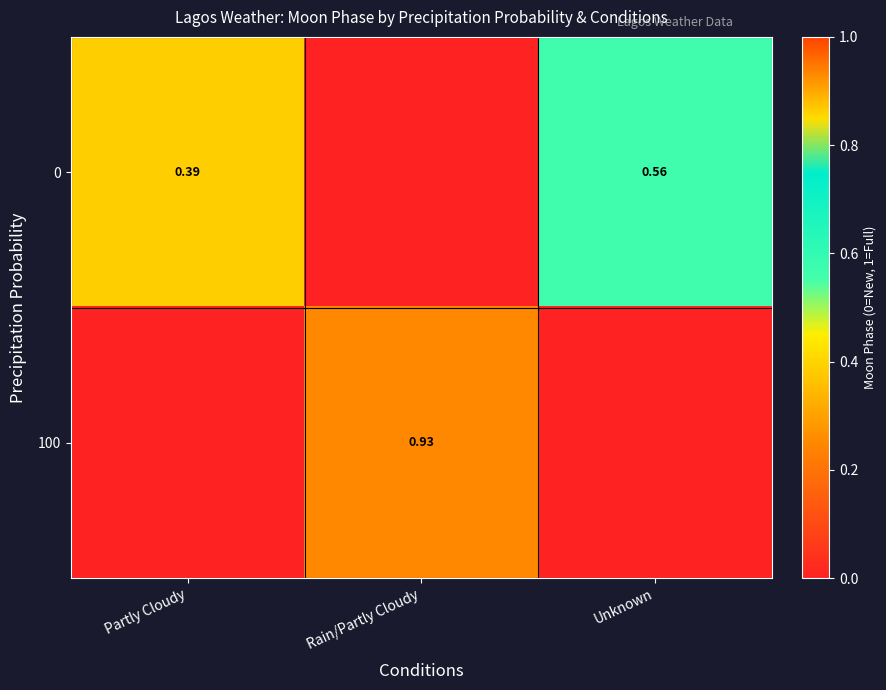

At which category does the chart reach its minimum across all series?

Rain/Partly Cloudy